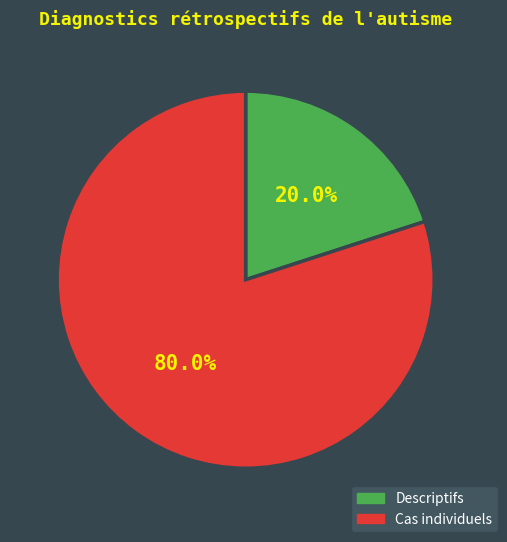

How many slices are in this pie chart?

2